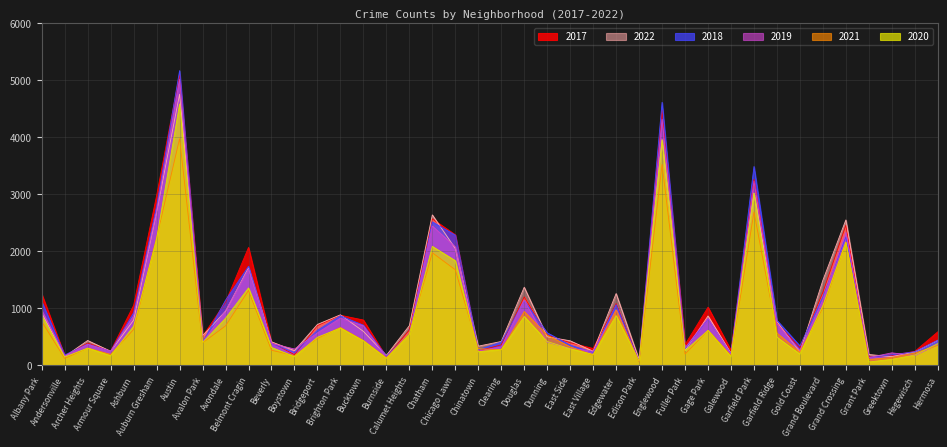

Which category has the lowest value in the 2019 series?

Edison Park